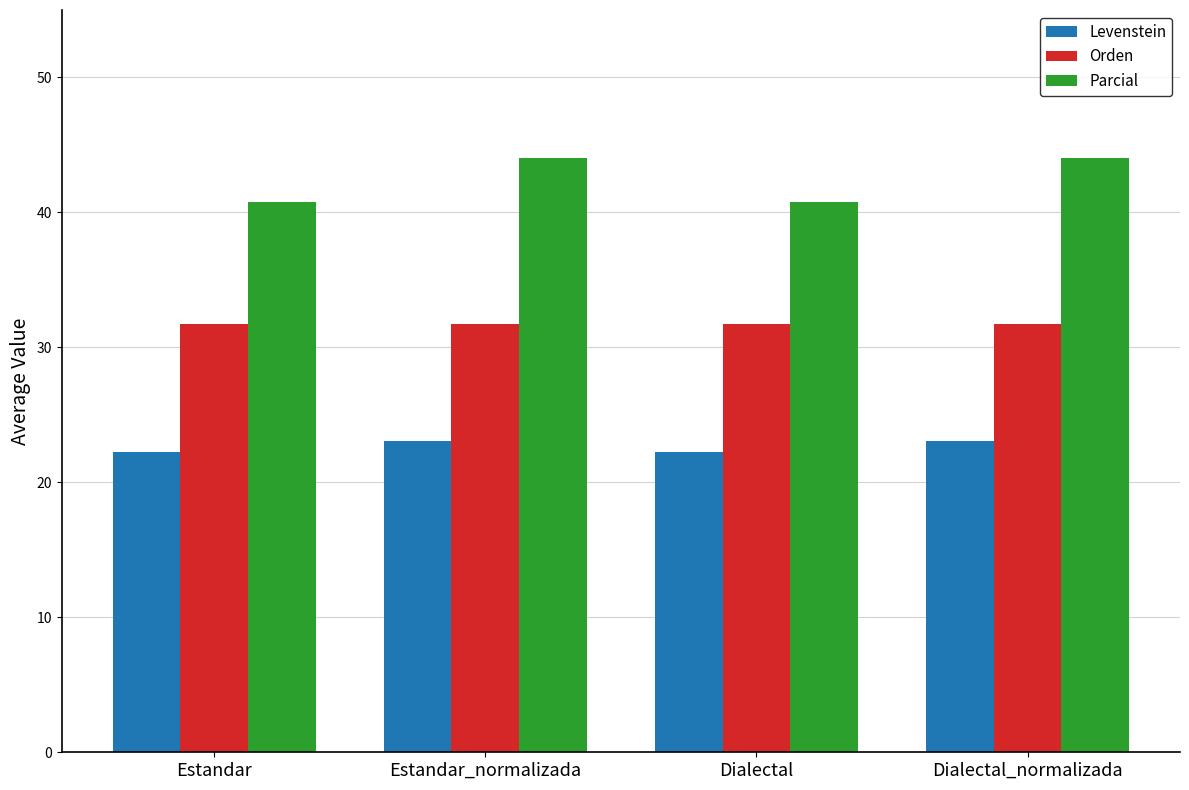

Between Dialectal and Dialectal_normalizada, which series saw the biggest shift?

Parcial